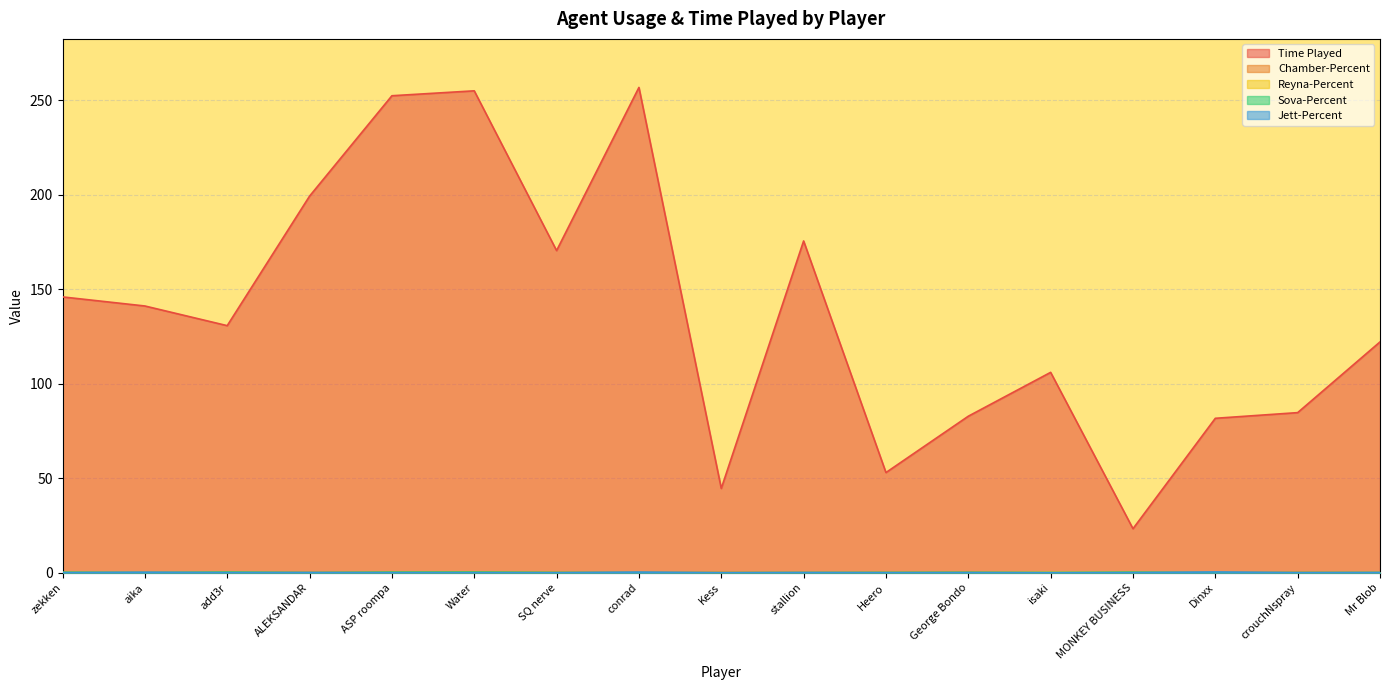

What is the label of the 5th point from the right?

isaki